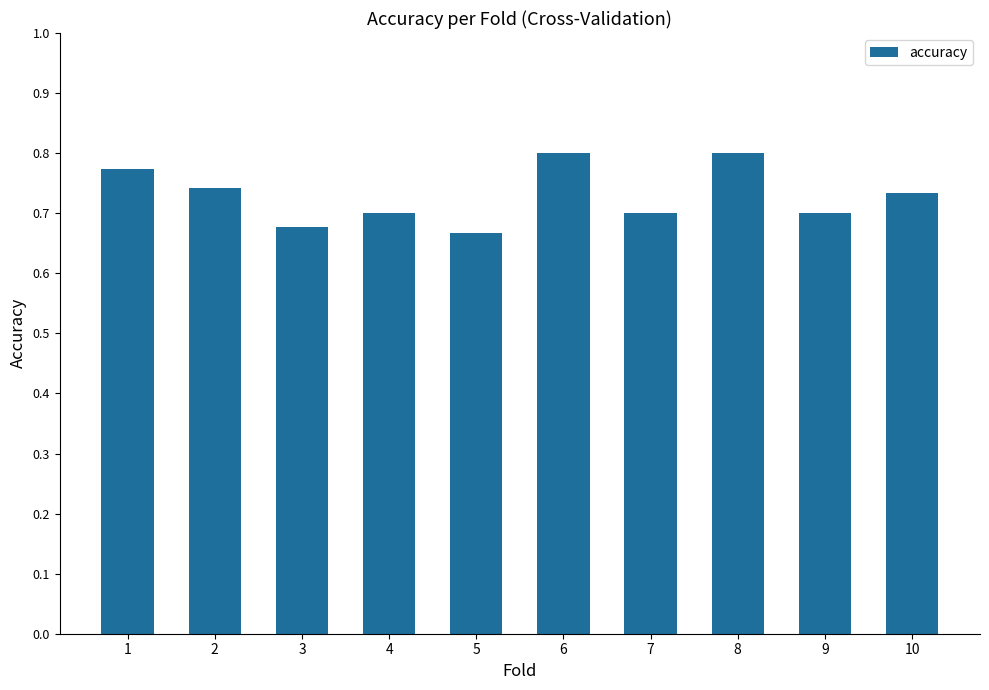

Count the values in the range 0 to 1.

10